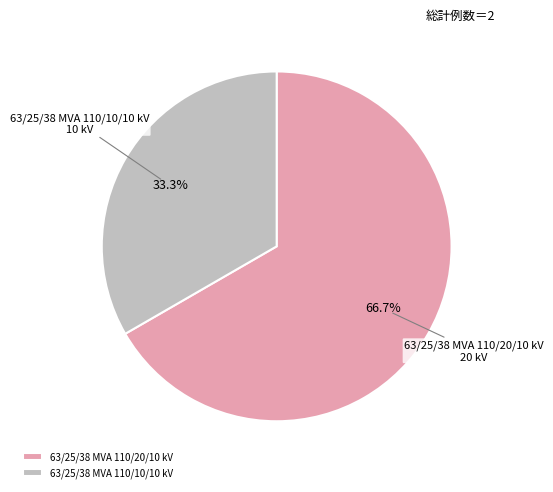

True or false: 63/25/38 MVA 110/10/10 kV accounts for 23% of the total.

False